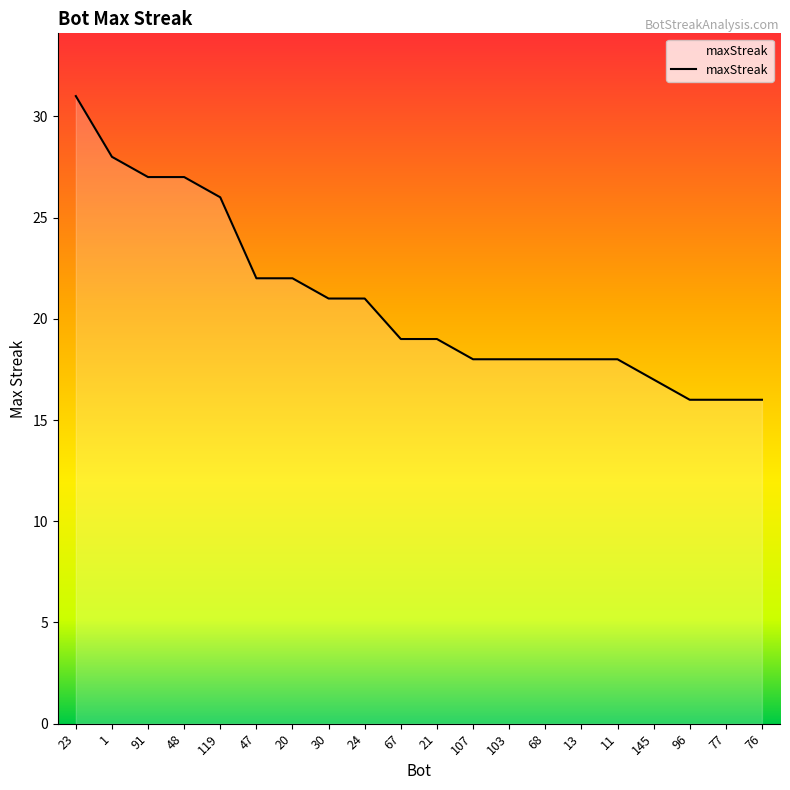

Which label corresponds to the largest value in the chart?

23